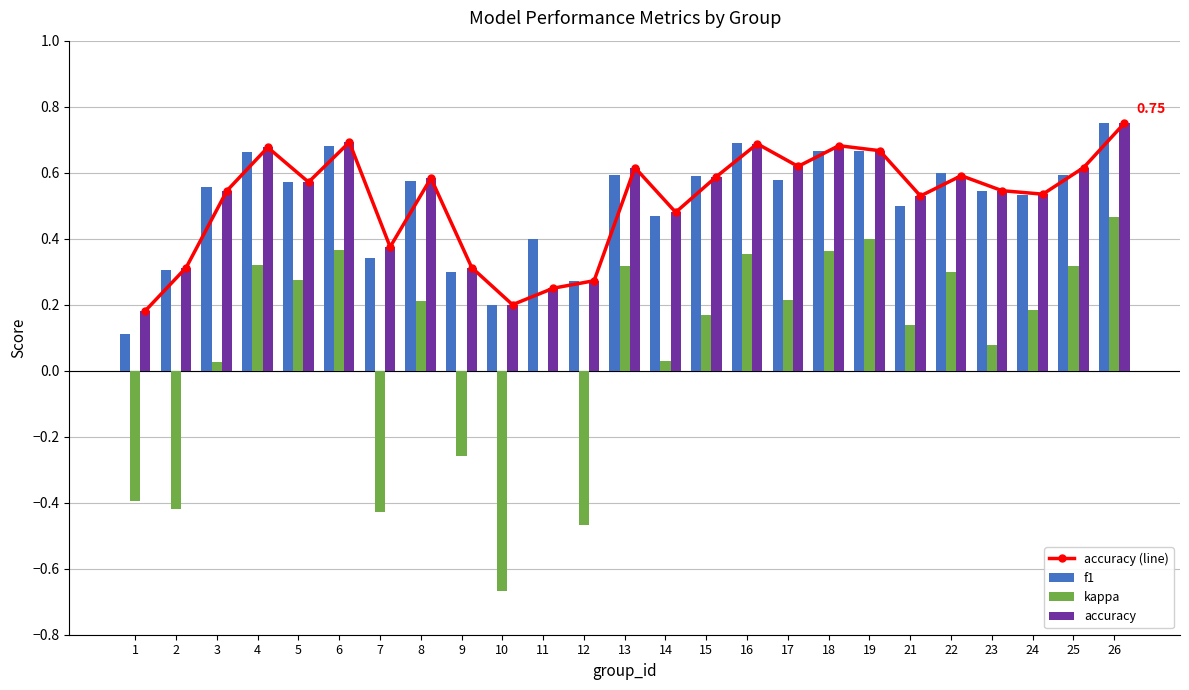

What is the average value of the accuracy series?

0.5